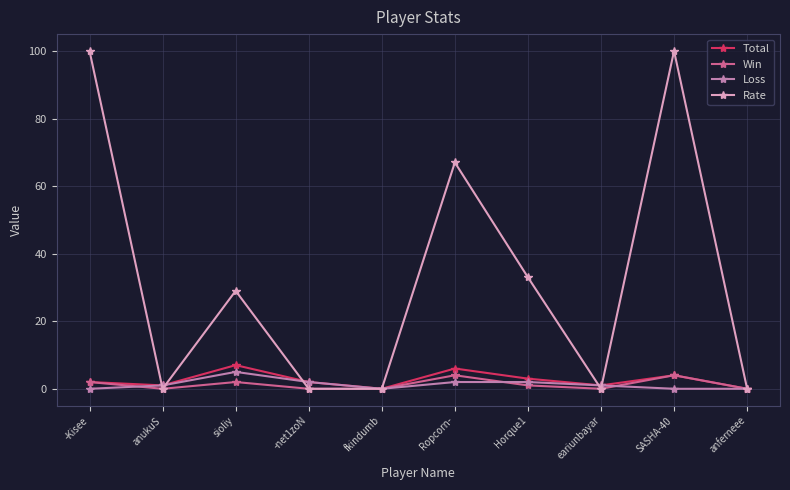

Is the value of Win at Horque1 greater than the value of Loss at sioliy?

No